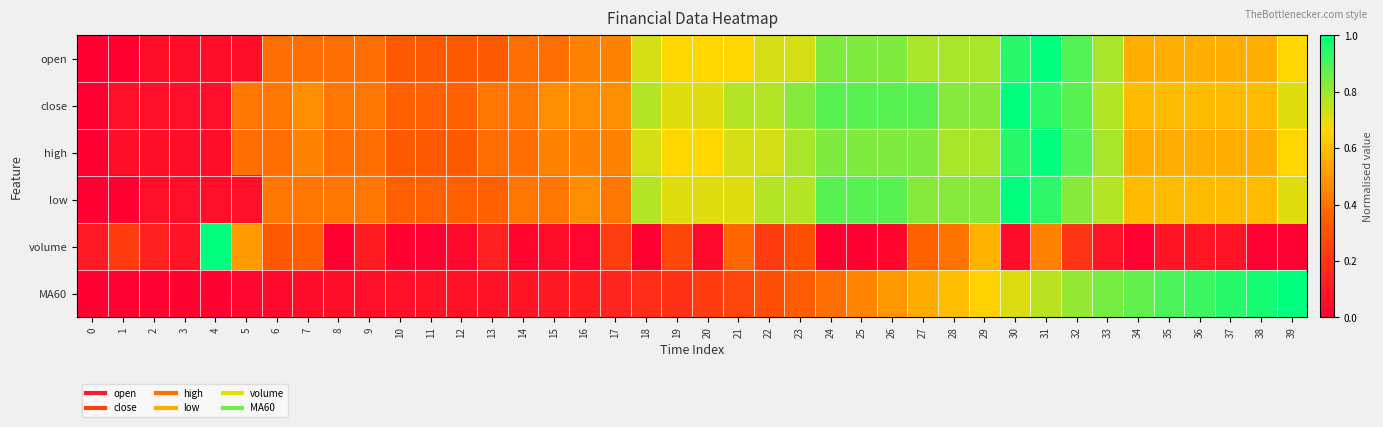

List the series in order of their peak value, highest first.

open, close, high, low, volume, MA60